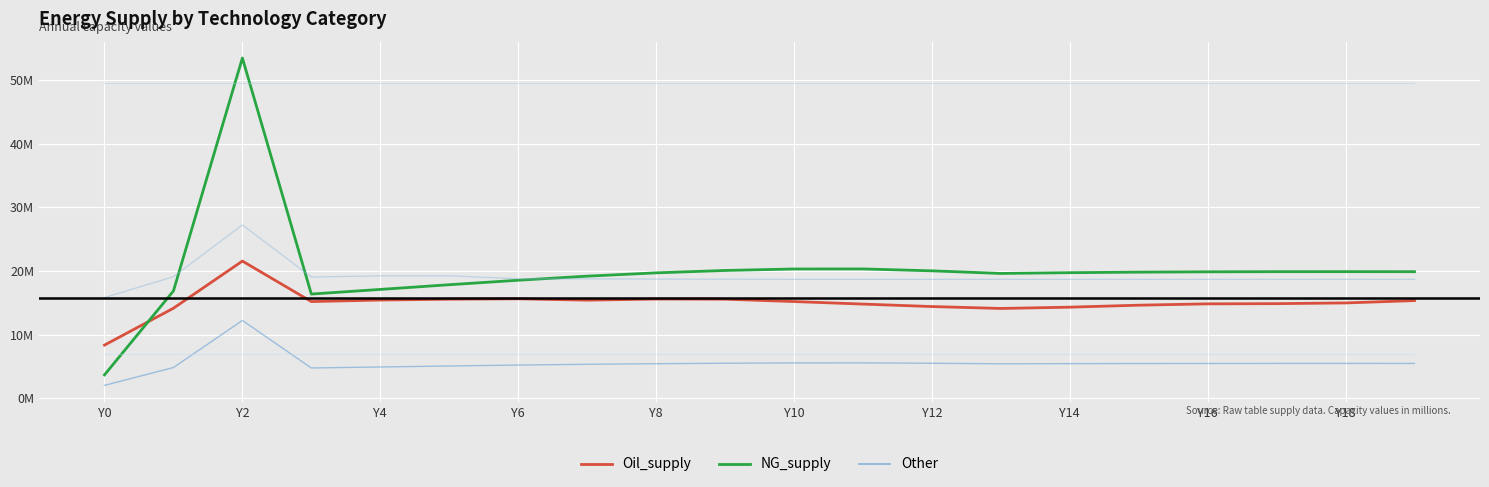

Does the chart display data point markers on the line(s)?

No